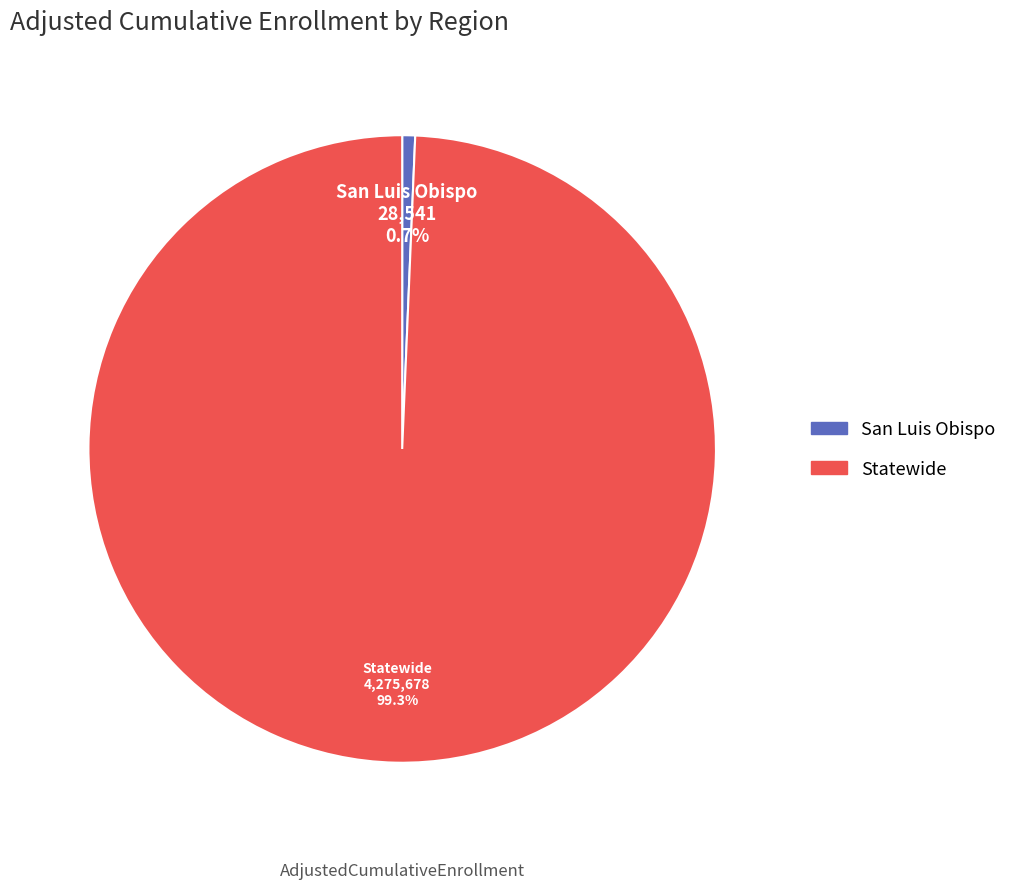

Combined, what portion of the pie is Statewide and San Luis Obispo?

100.0%